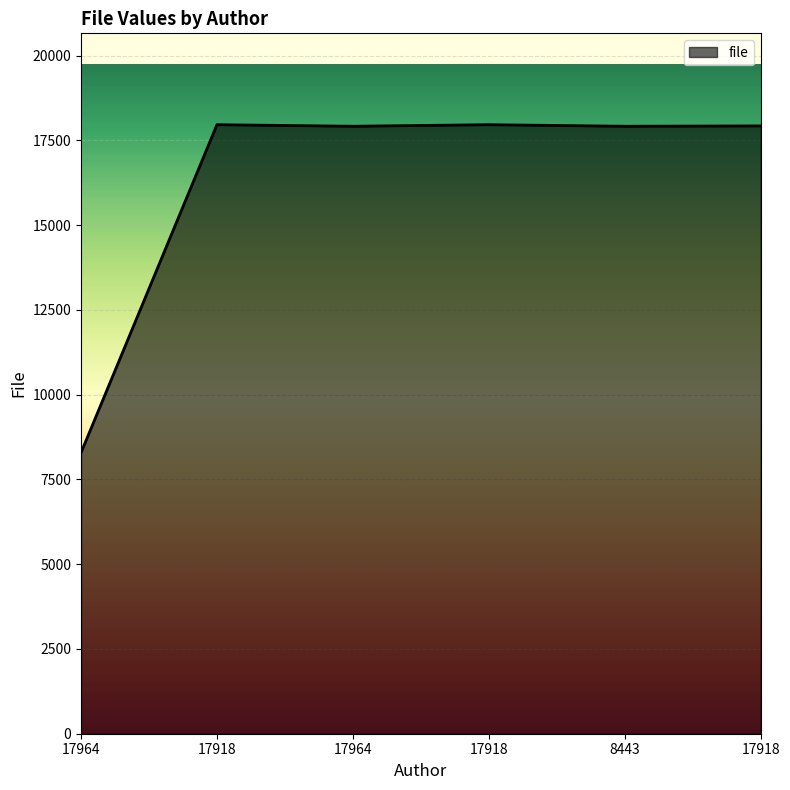

How many series are shown in this chart?

1